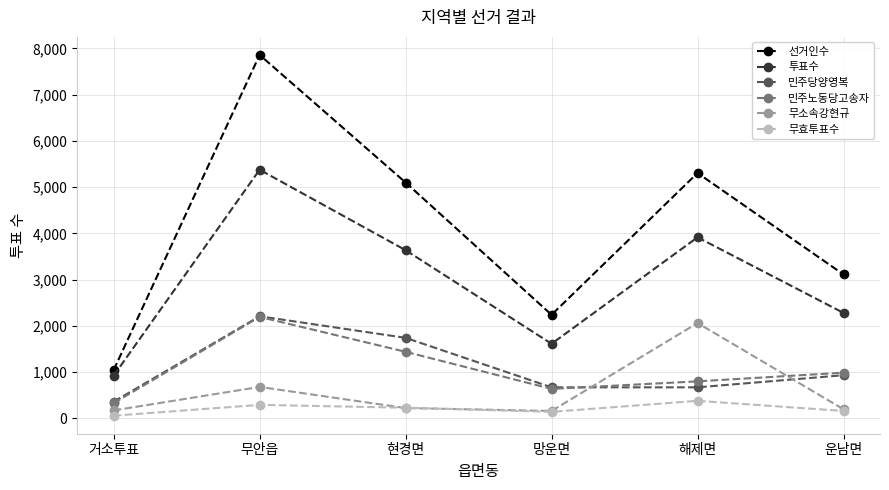

How many data points in 무소속강현규 are less than 224?

3